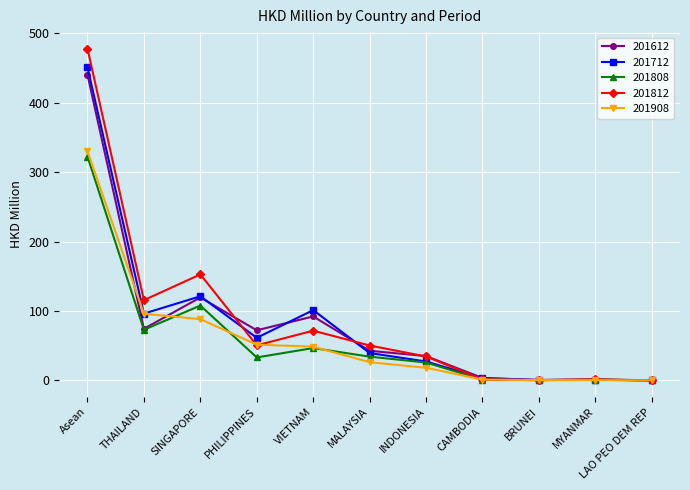

List the series in order of their peak value, lowest first.

201808, 201908, 201612, 201712, 201812